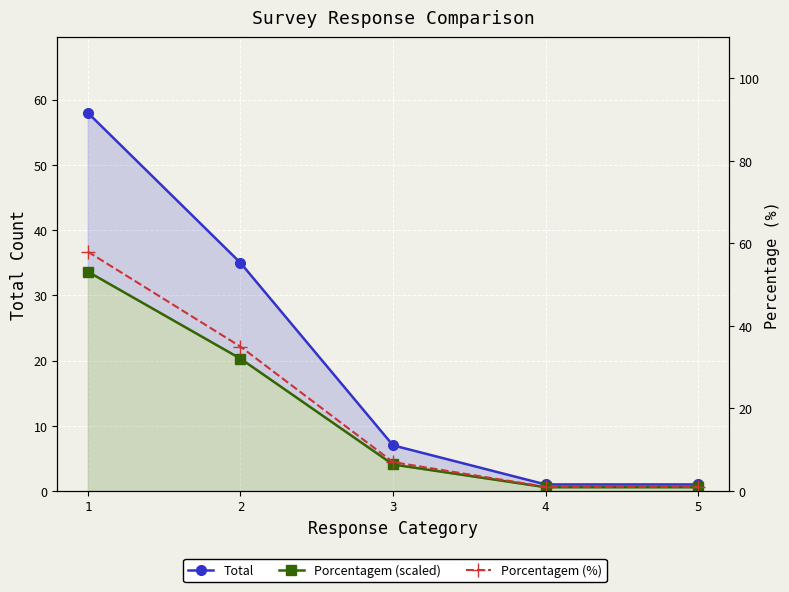

At how many categories does at least one series exceed 15?

2